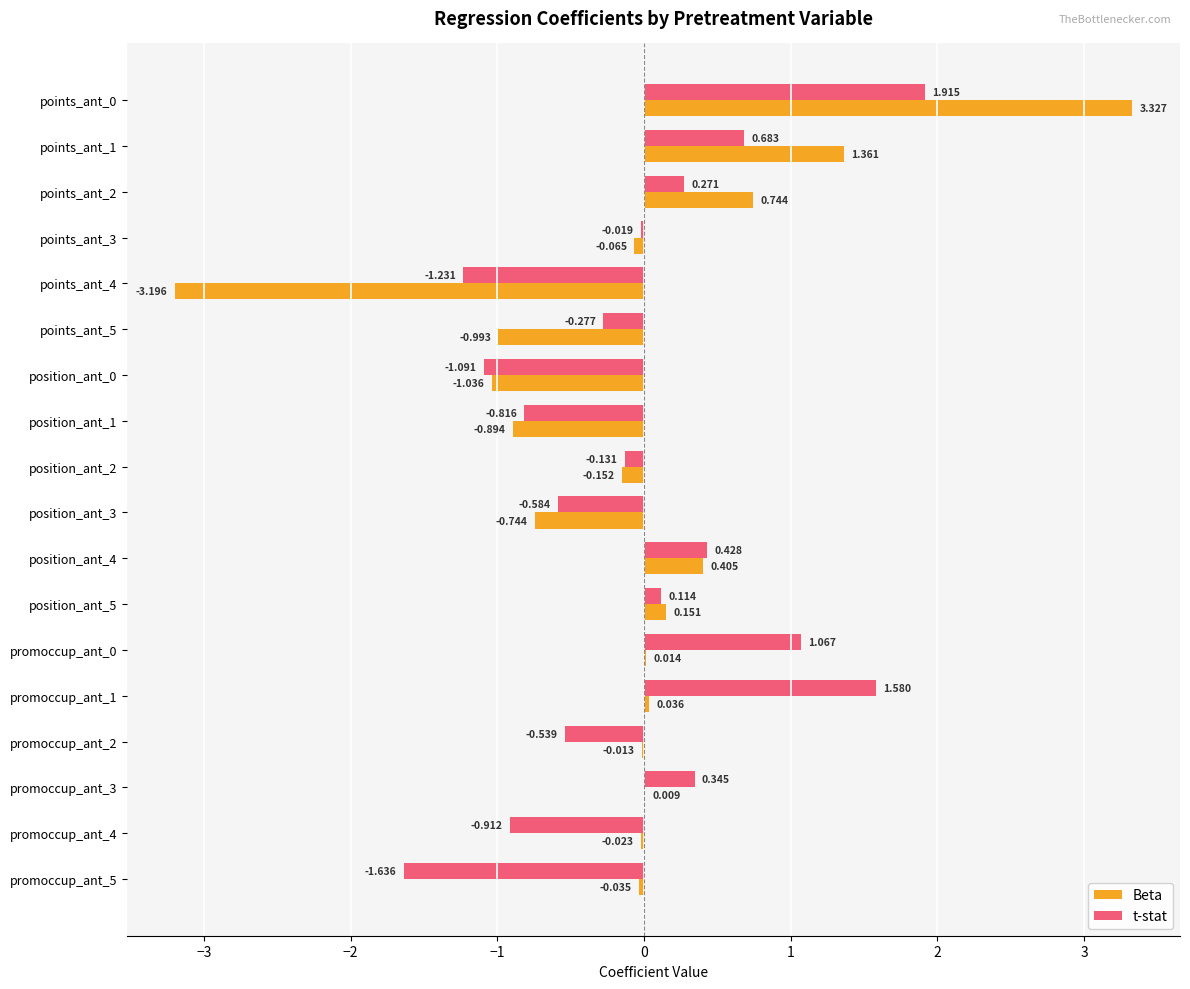

At which label is t-stat closest to 0?

points_ant_3